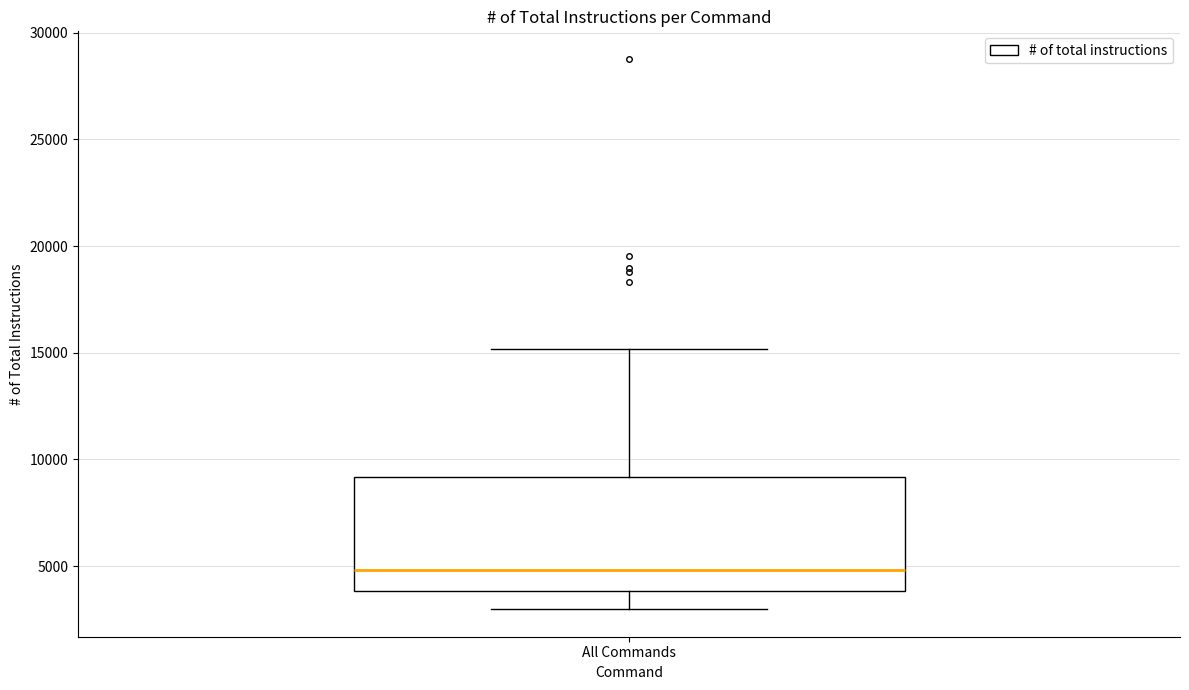

Transcribe this box plot: give where the median line is, the range the box spans, and where the two whiskers end, as read against the y-axis. The values are not printed on the chart, so give them approximately, as read against the axis.

median 5000, box 4000 to 9000, whiskers 3000 to 15000